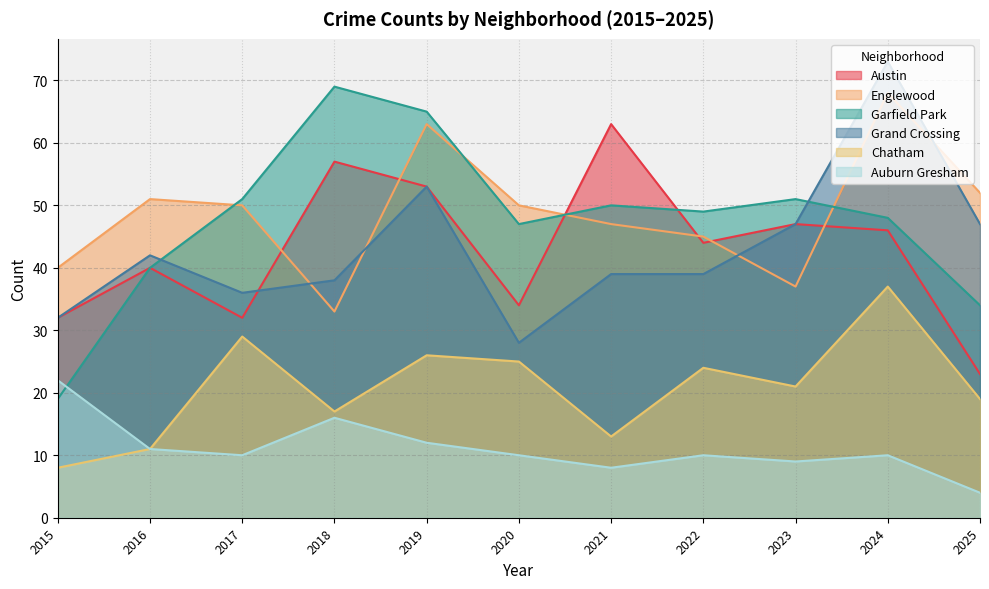

List the series in order of their peak value, lowest first.

Auburn Gresham, Chatham, Austin, Englewood, Garfield Park, Grand Crossing